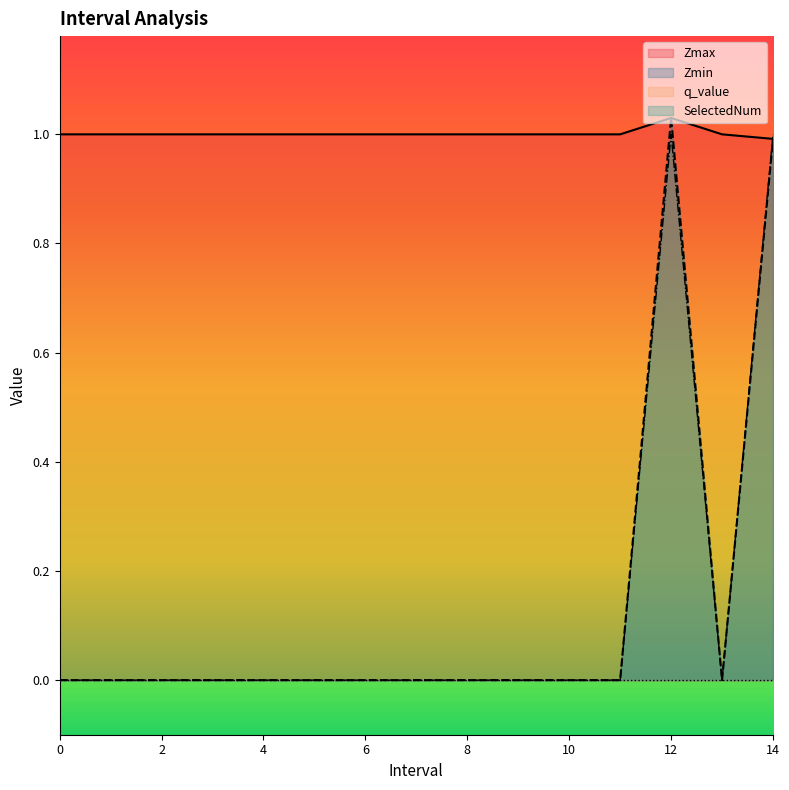

Which series changed the most between 0 and 5?

Zmax